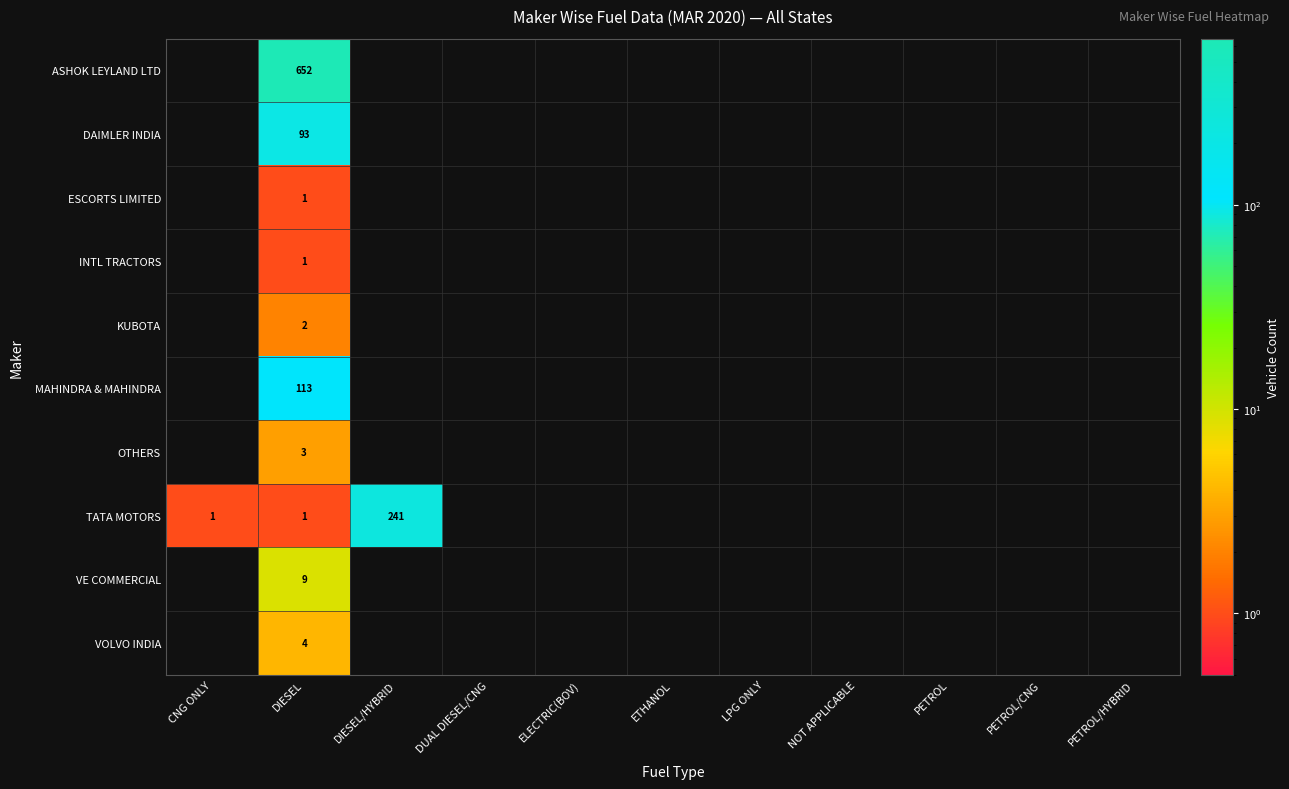

What is the total value across all series at DIESEL?

879